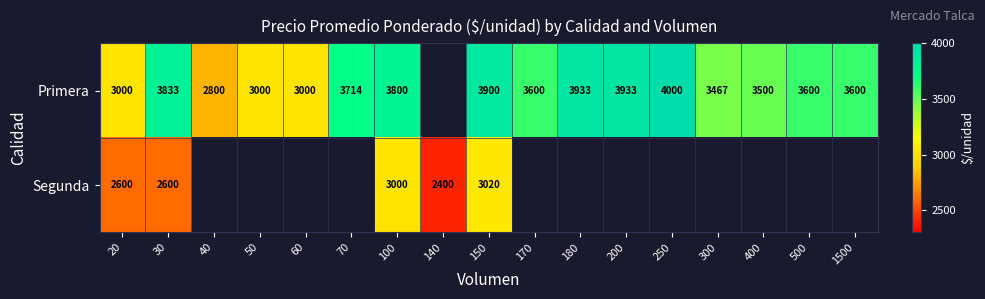

What is the smallest value displayed?

2400.0